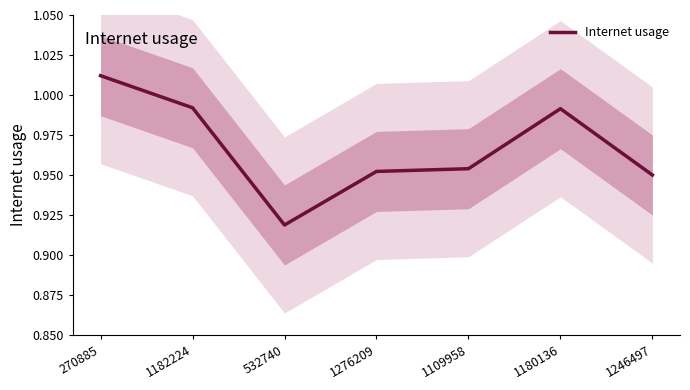

Is it true that the value at 1180136 is 1.6?

False